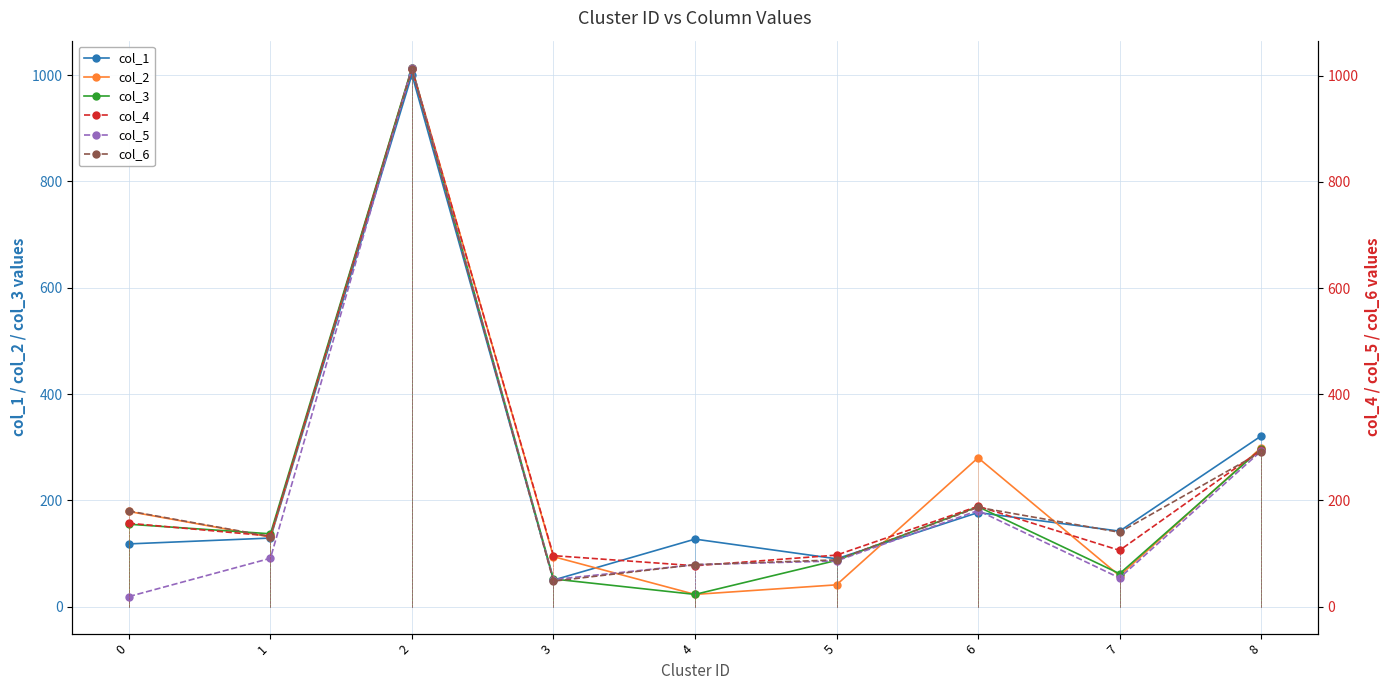

How many times do col_4 and col_2 cross each other?

6